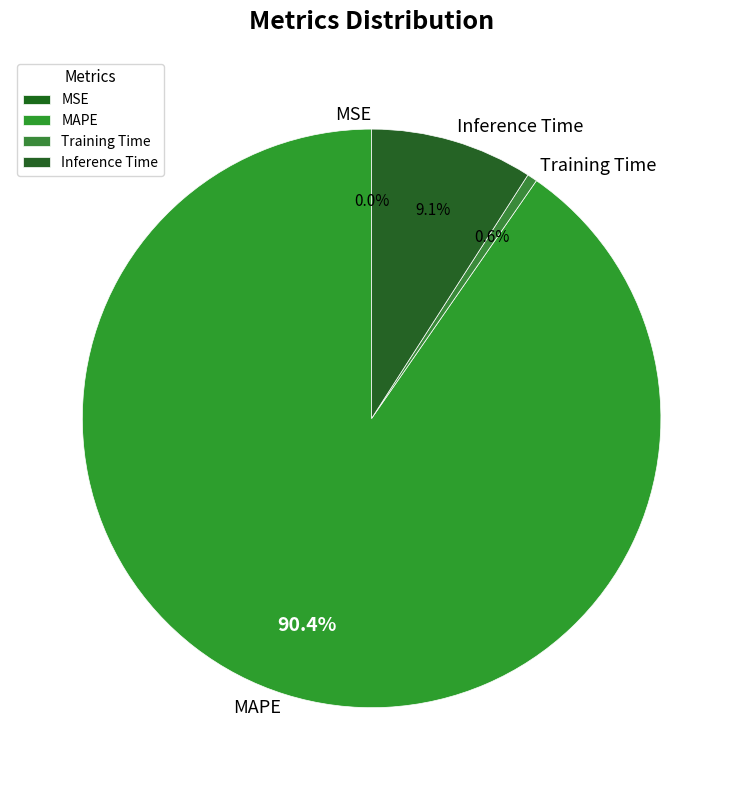

To the nearest percent, what portion does Inference Time represent?

9%